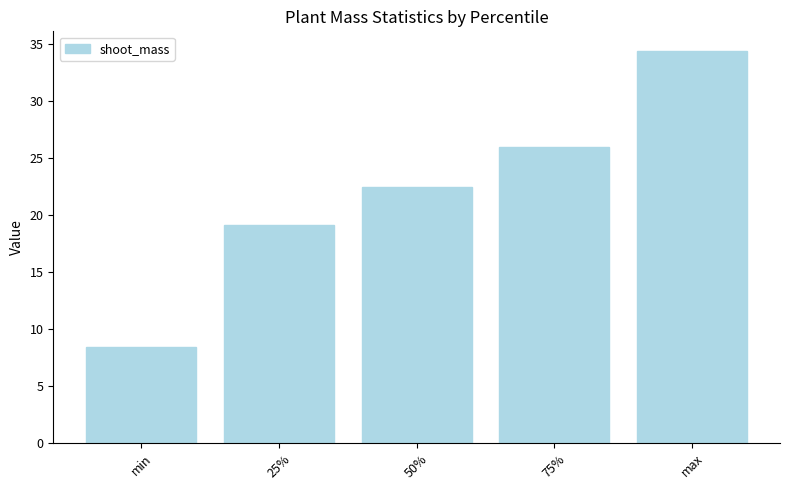

What is the smallest value displayed?

8.4